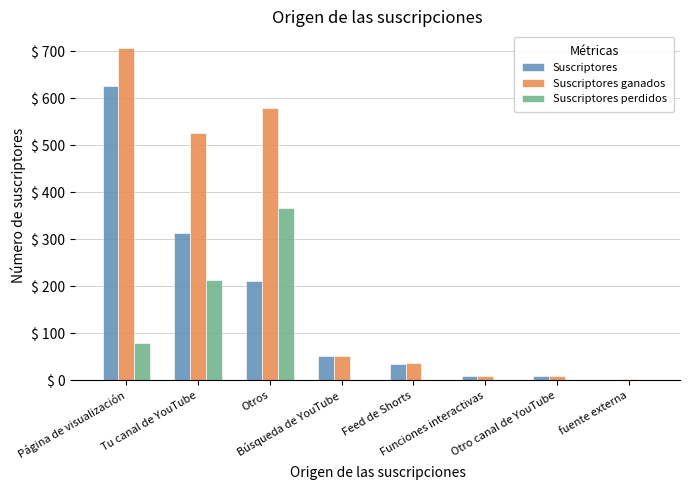

What is the total value across all series at Otros?

1158